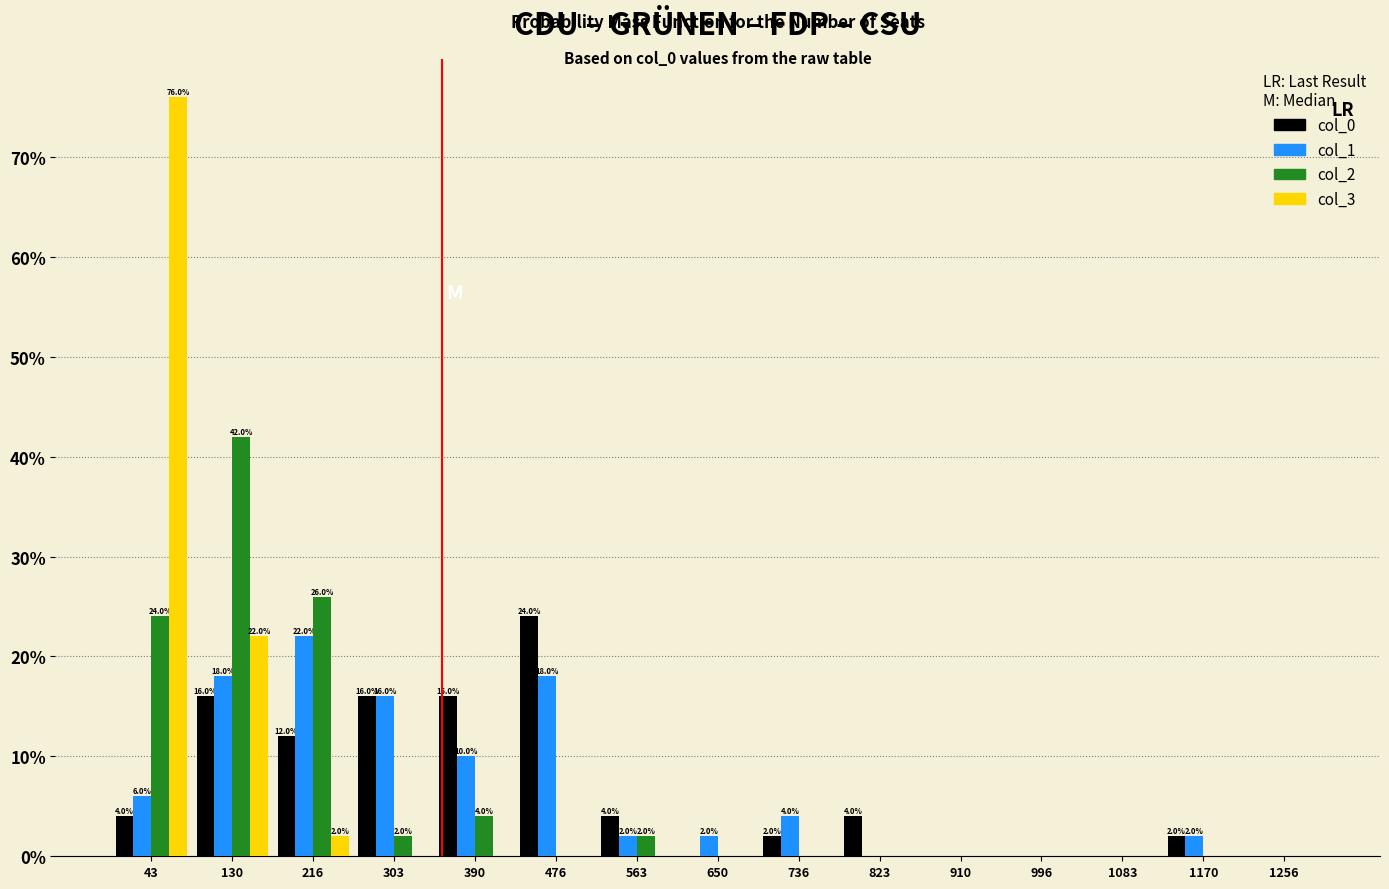

In the col_0 series, which range on the x-axis has the tallest bar?

430 to 520